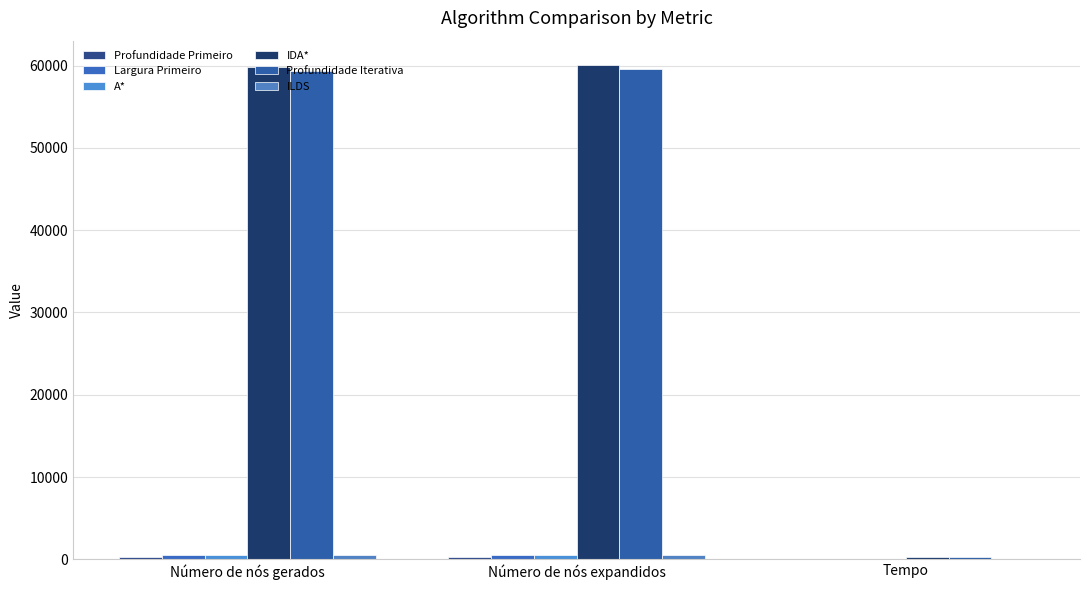

How many series are shown in this chart?

6